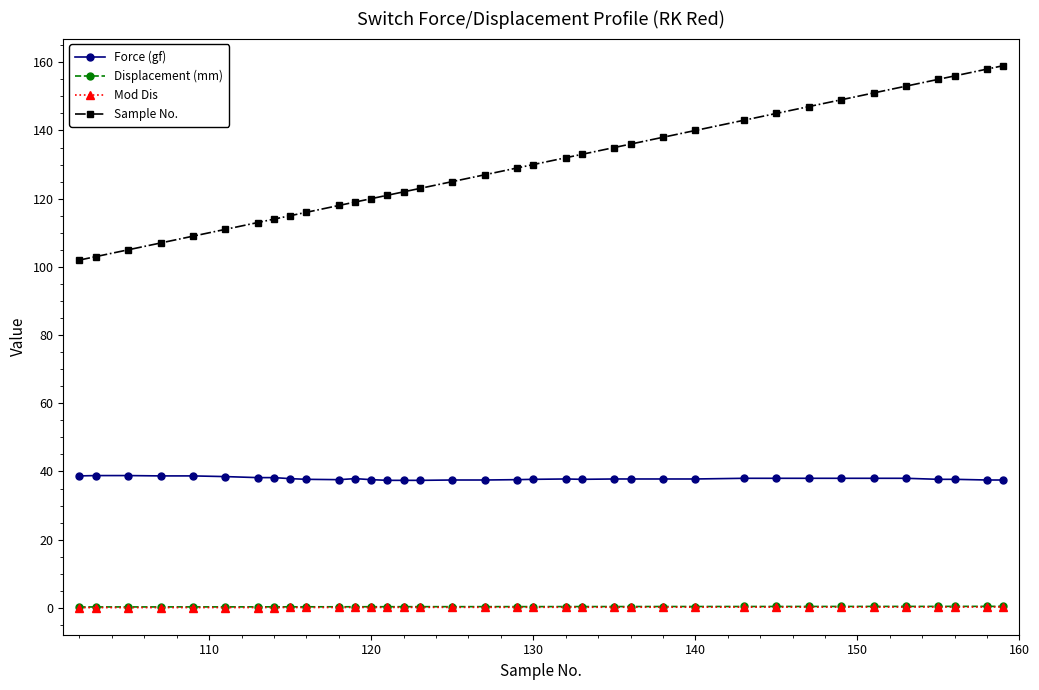

What is the maximum value for Sample No.?

159.0